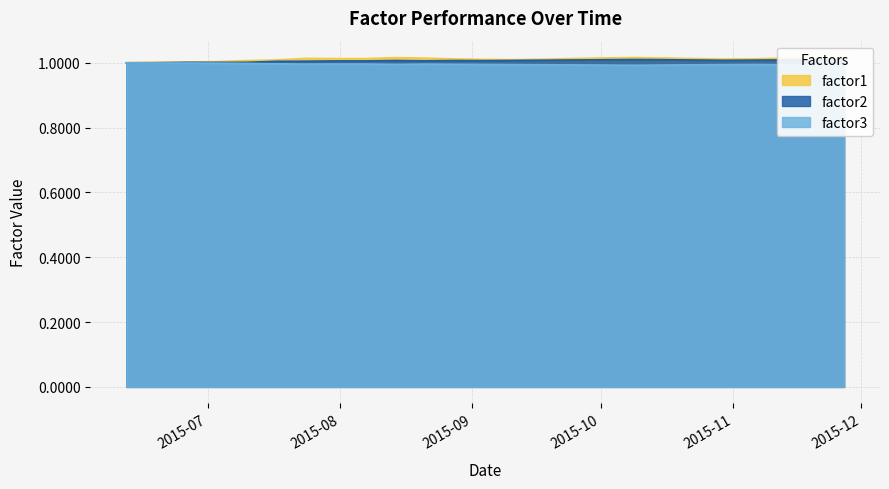

Reading left to right, transcribe all the data shown in this chart.

factor1: 2015-06-12=1.0	2015-06-19=1.0	2015-06-26=1.0	2015-07-03=1.0	2015-07-10=1.0	2015-07-17=1.0	2015-07-24=1.0	2015-07-31=1.0	2015-08-07=1.0	2015-08-14=1.0	2015-08-21=1.0	2015-08-28=1.0	2015-09-04=1.0	2015-09-11=1.0	2015-09-18=1.0	2015-09-25=1.0	2015-10-02=1.0	2015-10-09=1.0	2015-10-16=1.0	2015-10-23=1.0	2015-10-30=1.0	2015-11-06=1.0	2015-11-13=1.0	2015-11-20=1.0	2015-11-27=1.0
factor2: 2015-06-12=1.0	2015-06-19=1.0	2015-06-26=1.0	2015-07-03=1.0	2015-07-10=1.0	2015-07-17=1.0	2015-07-24=1.0	2015-07-31=1.0	2015-08-07=1.0	2015-08-14=1.0	2015-08-21=1.0	2015-08-28=1.0	2015-09-04=1.0	2015-09-11=1.0	2015-09-18=1.0	2015-09-25=1.0	2015-10-02=1.0	2015-10-09=1.0	2015-10-16=1.0	2015-10-23=1.0	2015-10-30=1.0	2015-11-06=1.0	2015-11-13=1.0	2015-11-20=1.0	2015-11-27=1.0
factor3: 2015-06-12=1.0	2015-06-19=1.0	2015-06-26=1.0	2015-07-03=1.0	2015-07-10=1.0	2015-07-17=1.0	2015-07-24=1.0	2015-07-31=1.0	2015-08-07=1.0	2015-08-14=1.0	2015-08-21=1.0	2015-08-28=1.0	2015-09-04=1.0	2015-09-11=1.0	2015-09-18=1.0	2015-09-25=1.0	2015-10-02=1.0	2015-10-09=1.0	2015-10-16=1.0	2015-10-23=1.0	2015-10-30=1.0	2015-11-06=1.0	2015-11-13=1.0	2015-11-20=1.0	2015-11-27=1.0